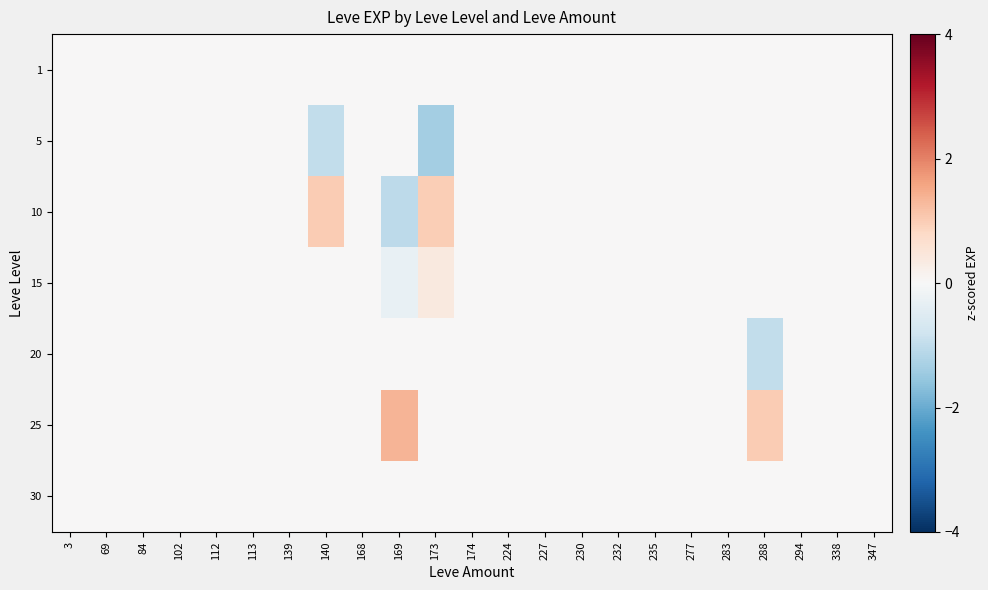

Reading right to left, extract all data points from this chart.

row_0: 0.0	0.0	0.0	0.0	0.0	0.0	0.0	0.0	0.0	0.0	0.0	0.0	0.0	0.0	0.0	0.0	0.0	0.0	0.0	0.0	0.0	0.0	0.0
row_1: 0.0	0.0	0.0	0.0	0.0	0.0	0.0	0.0	0.0	0.0	0.0	0.0	-1.4	0.0	0.0	-1.0	0.0	0.0	0.0	0.0	0.0	0.0	0.0
row_2: 0.0	0.0	0.0	0.0	0.0	0.0	0.0	0.0	0.0	0.0	0.0	0.0	1.0	-1.0	0.0	1.0	0.0	0.0	0.0	0.0	0.0	0.0	0.0
row_3: 0.0	0.0	0.0	0.0	0.0	0.0	0.0	0.0	0.0	0.0	0.0	0.0	0.4	-0.3	0.0	0.0	0.0	0.0	0.0	0.0	0.0	0.0	0.0
row_4: 0.0	0.0	0.0	-1.0	0.0	0.0	0.0	0.0	0.0	0.0	0.0	0.0	0.0	0.0	0.0	0.0	0.0	0.0	0.0	0.0	0.0	0.0	0.0
row_5: 0.0	0.0	0.0	1.0	0.0	0.0	0.0	0.0	0.0	0.0	0.0	0.0	0.0	1.3	0.0	0.0	0.0	0.0	0.0	0.0	0.0	0.0	0.0
row_6: 0.0	0.0	0.0	0.0	0.0	0.0	0.0	0.0	0.0	0.0	0.0	0.0	0.0	0.0	0.0	0.0	0.0	0.0	0.0	0.0	0.0	0.0	0.0